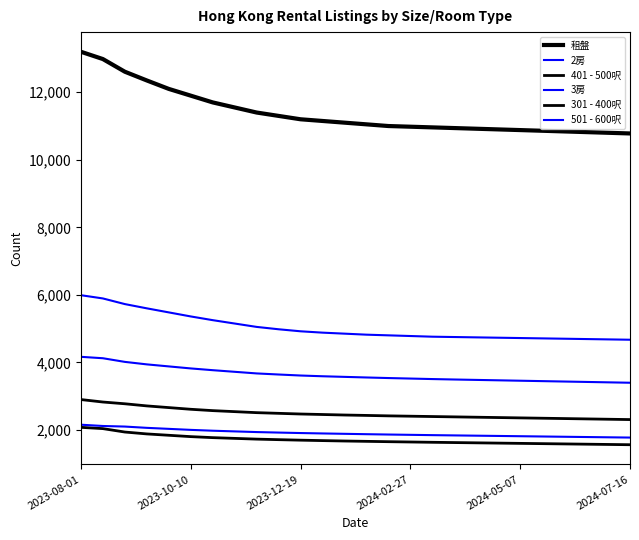

How many distinct data groups are displayed?

6